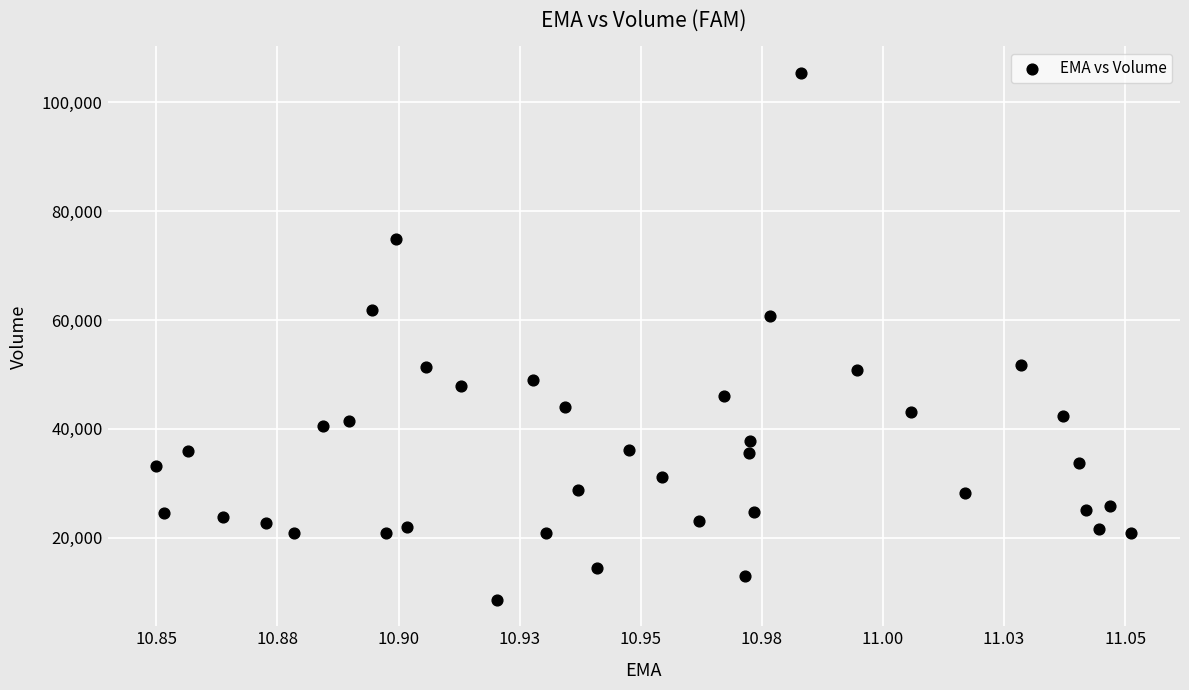

What Y value in the scatter plot is closest to 57000?

60800